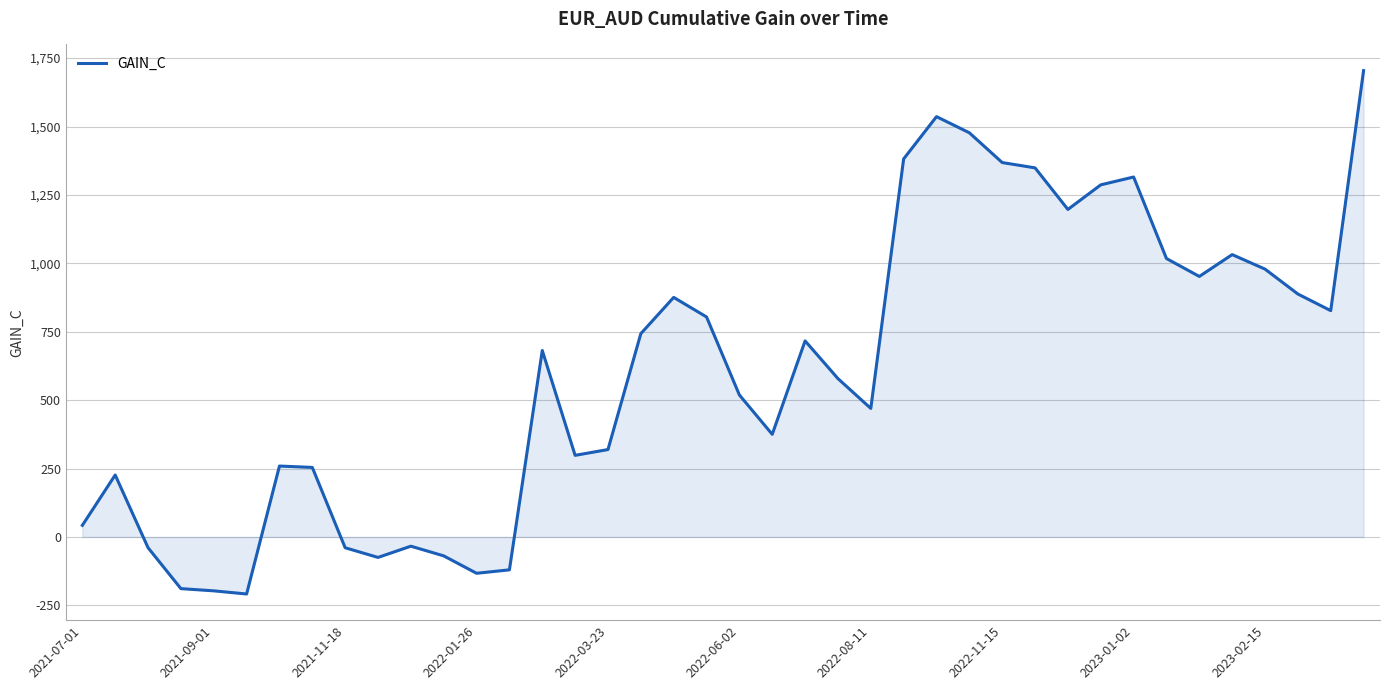

What is the maximum value shown in the chart?

1704.3